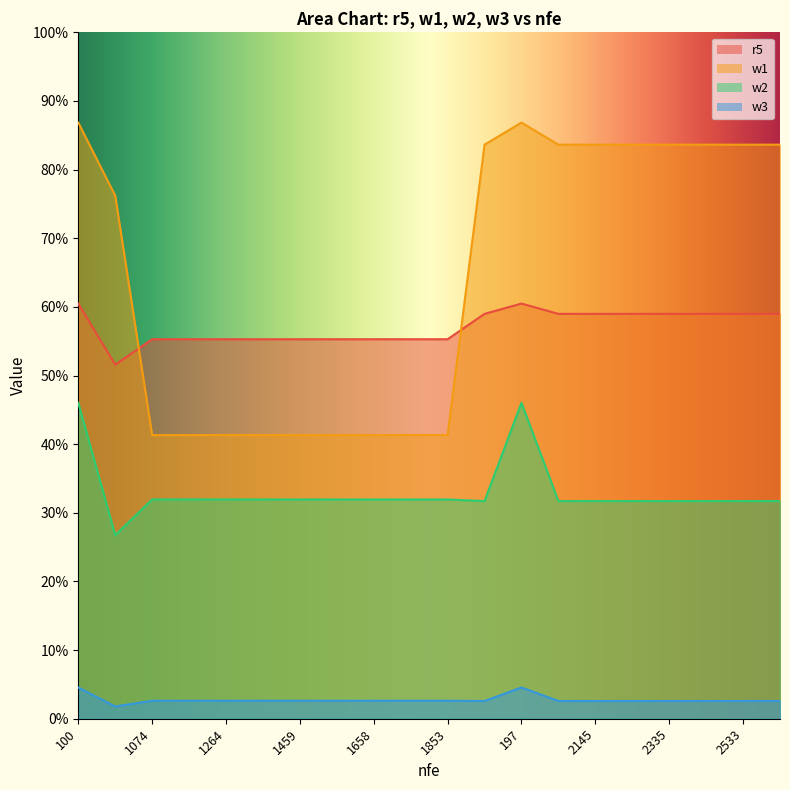

Is the value of w3 at 1658 greater than the value of w2 at 1169?

No